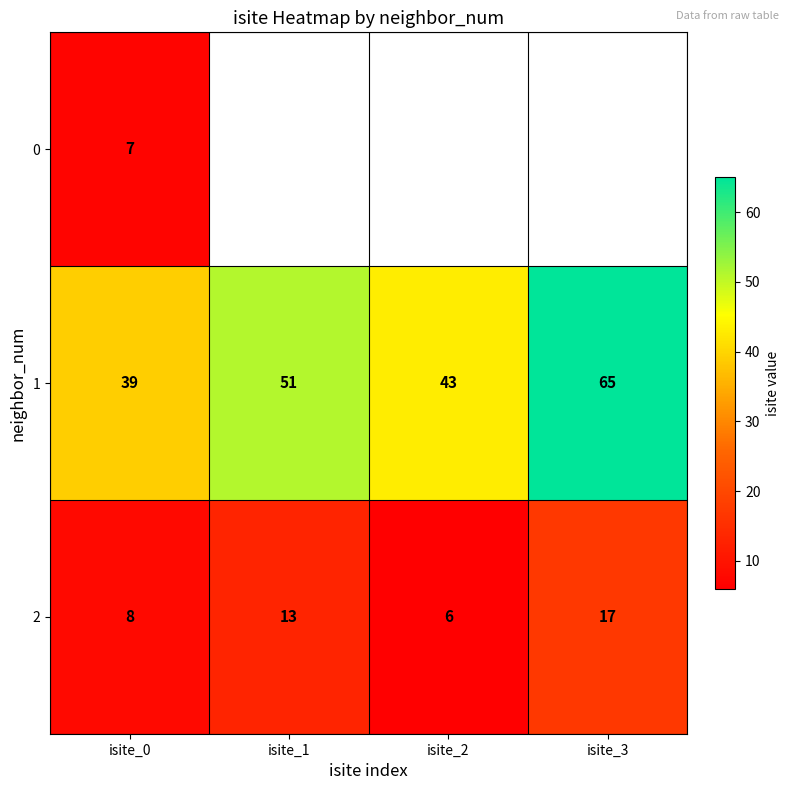

What is the spread (max minus min) of values at isite_0?

32